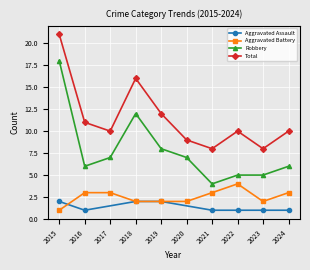

Where is the first local minimum for Robbery?

2016